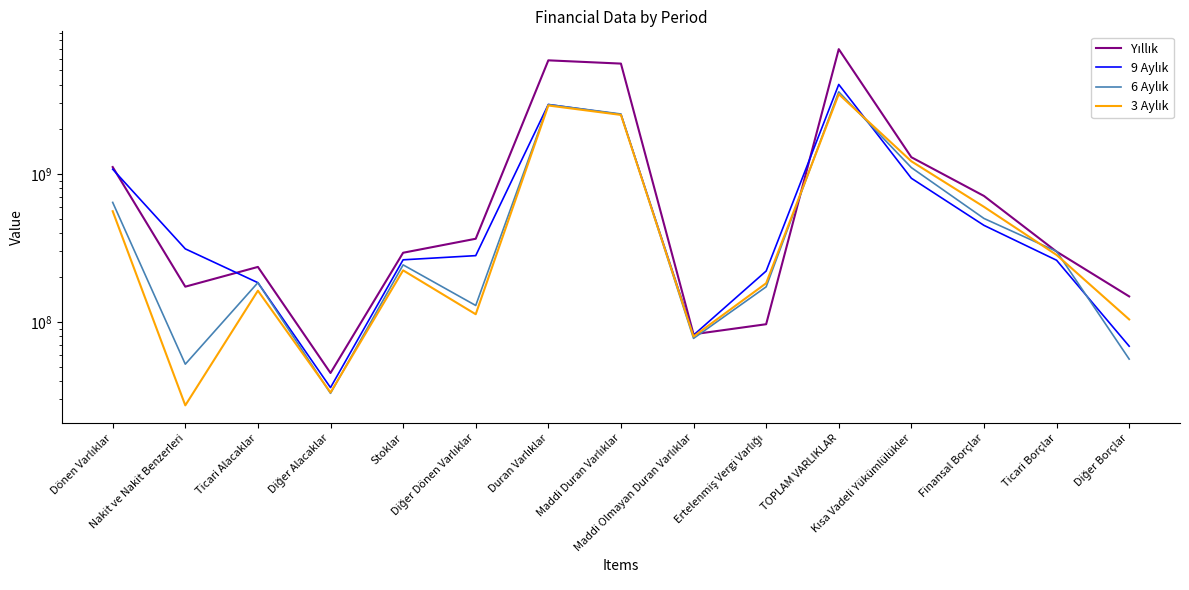

How many data points does each series have?

15